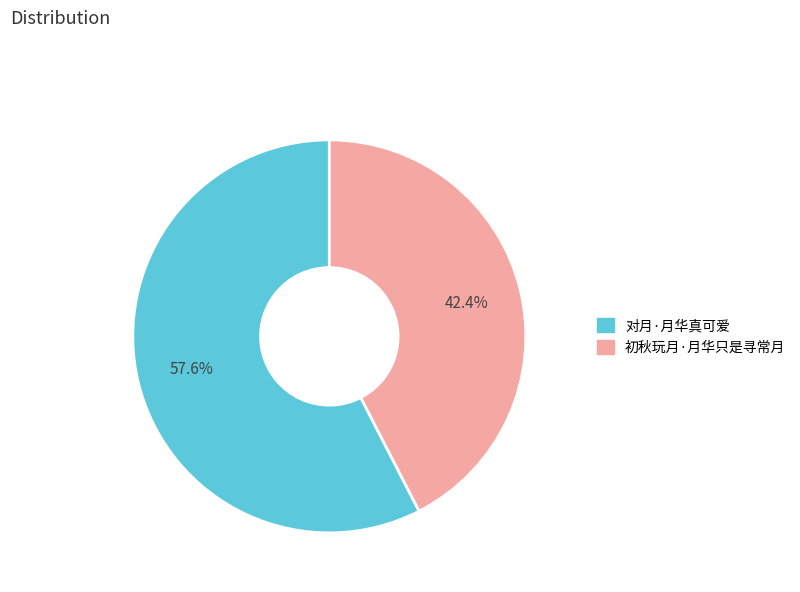

To the nearest percent, what is the difference between the largest and smallest slice percentages?

15%